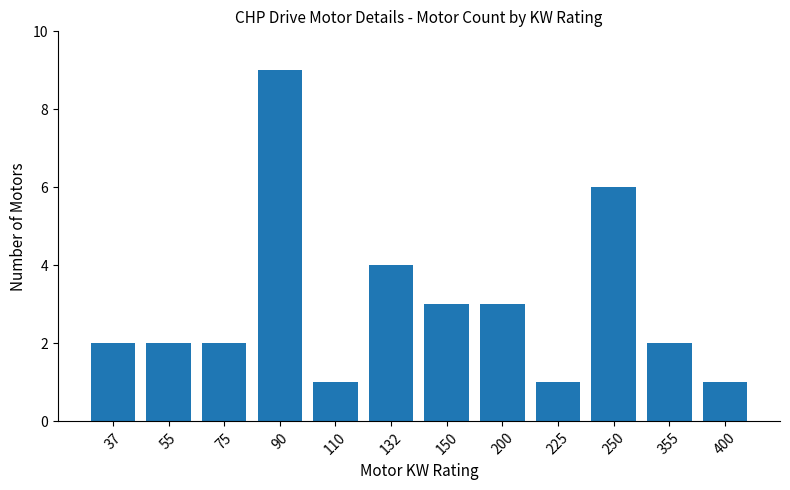

Does the chart contain stacked bars?

No